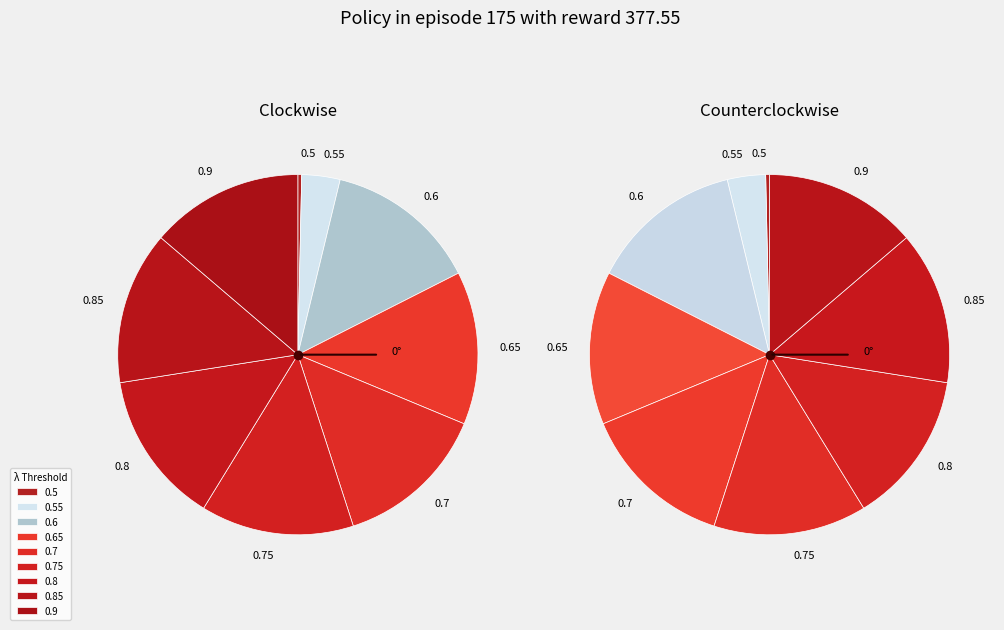

What is the change in value from 0.6 to 0.8?

+0.2